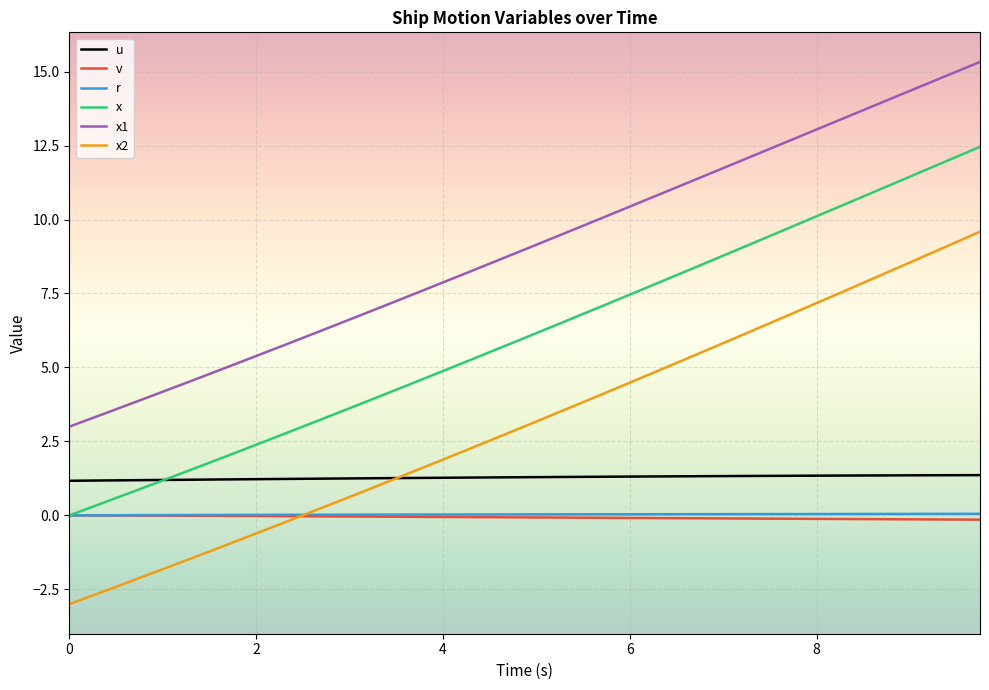

True or false: x1 and x intersect in this chart.

False